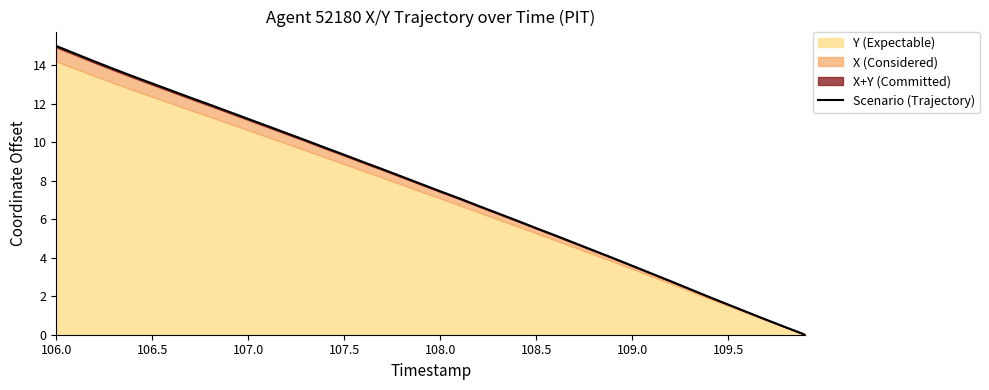

The value at 9 is 6.4. True or false?

False